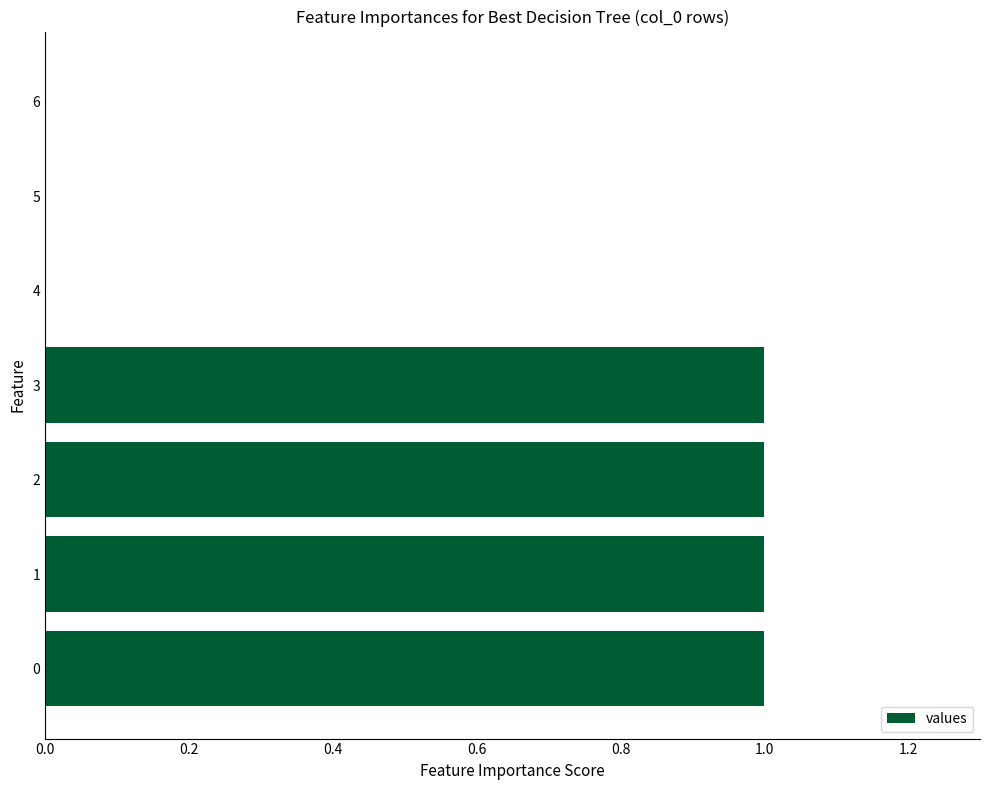

What is the sum of all values?

4